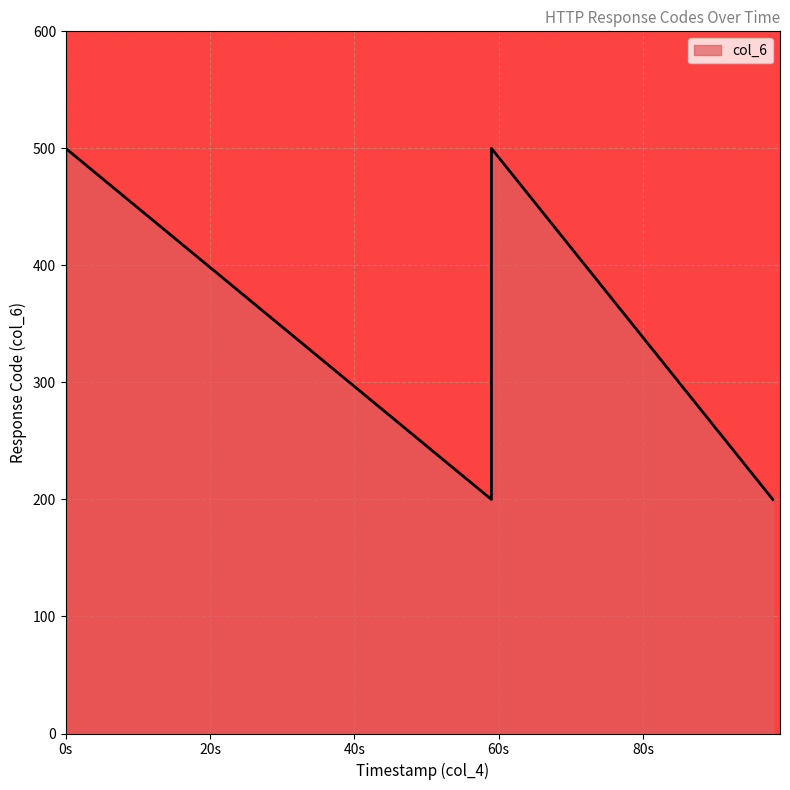

How many data points are above 200?

2